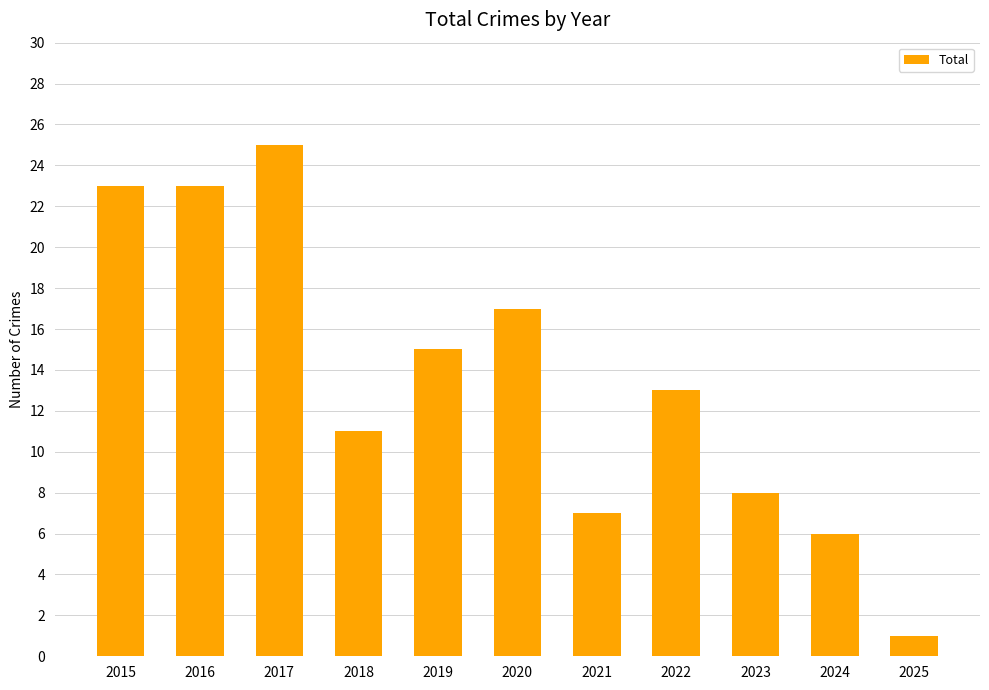

The chart shows a value of 2 at 2025. True or false?

False